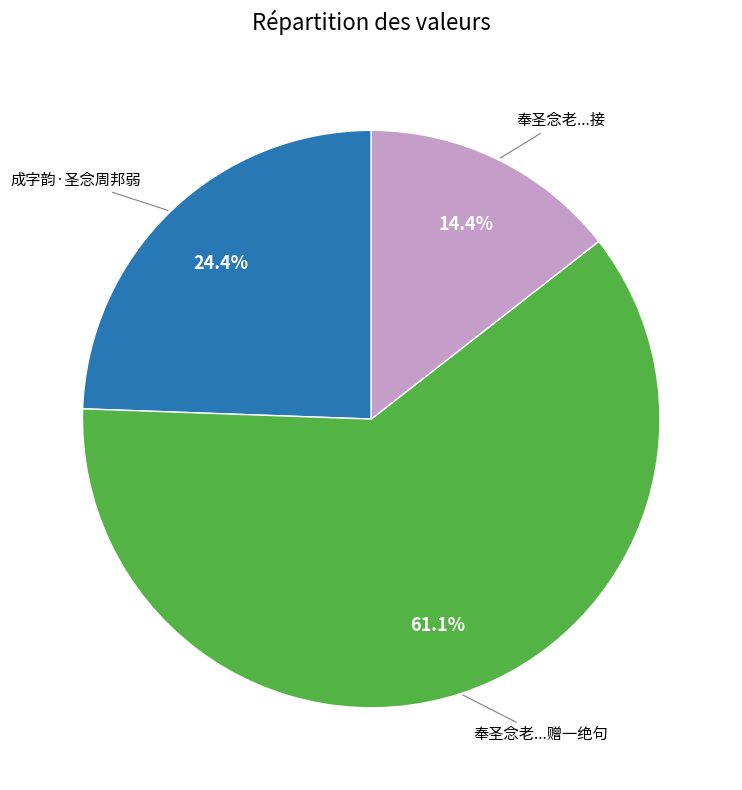

How many segments does this pie chart have?

3